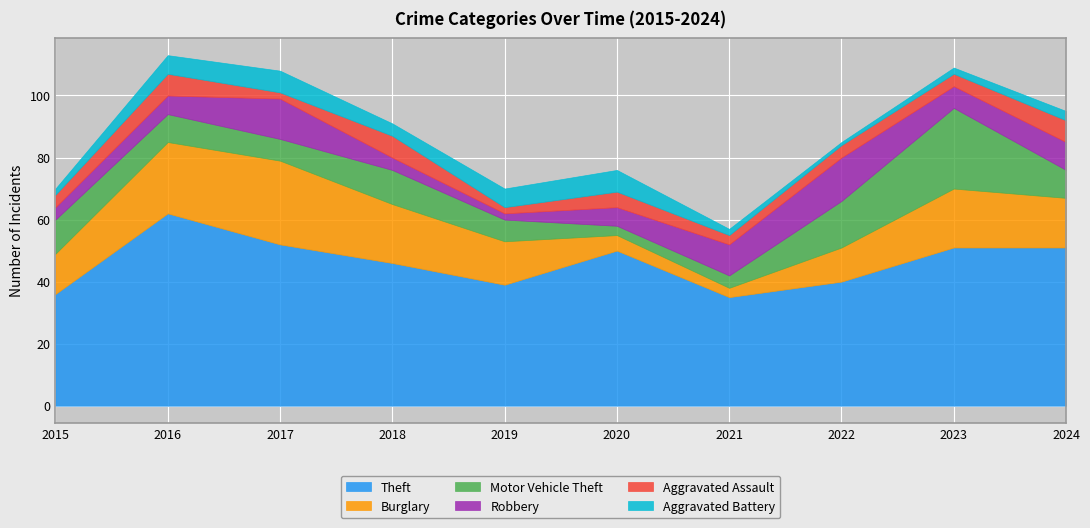

At how many categories does at least one series exceed 13?

10